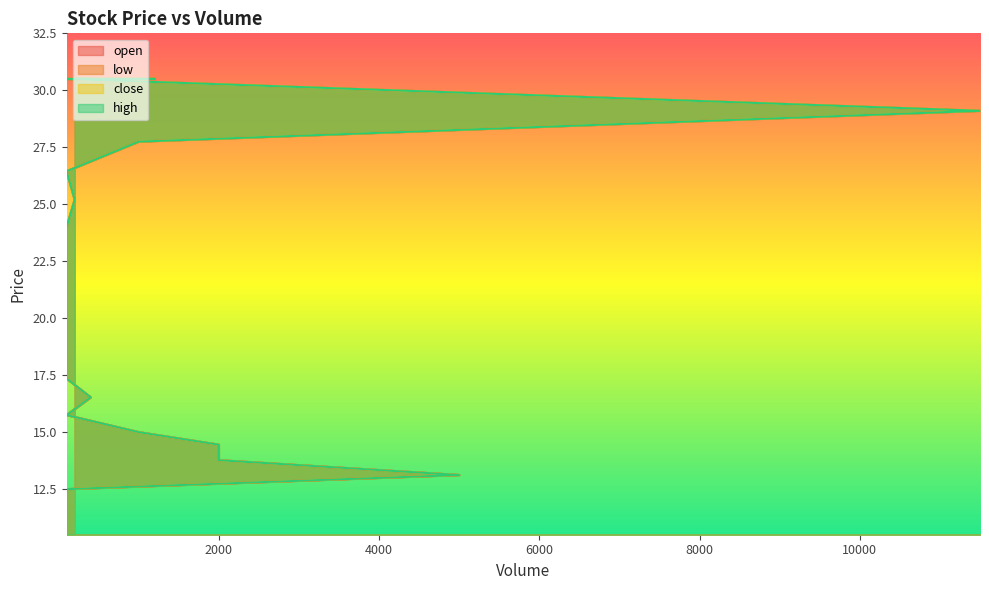

Is the value of low at 100 greater than the value of close at 100?

No